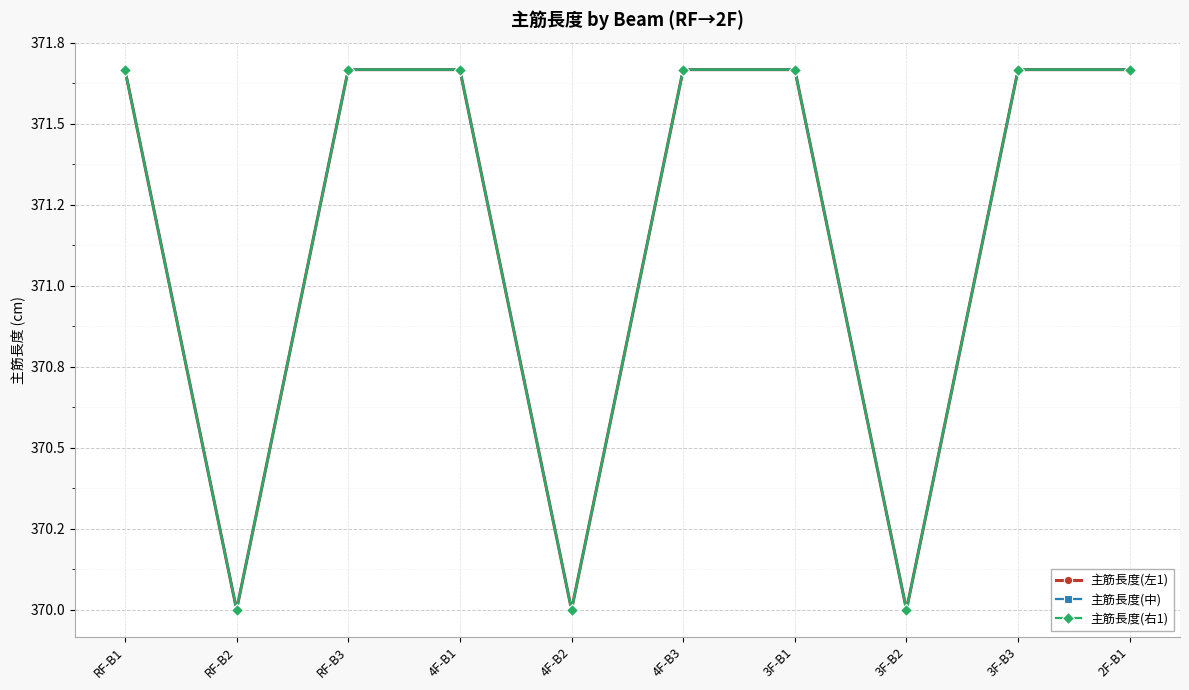

Is this an area chart (filled region under the line)?

No